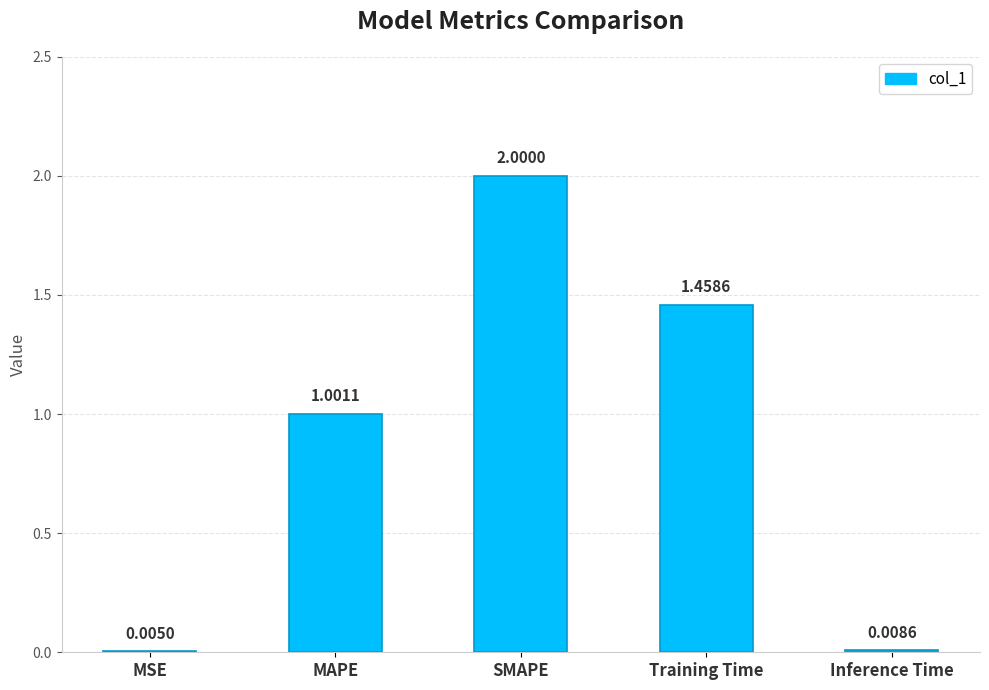

What is the change in value from MAPE to Training Time?

+0.5